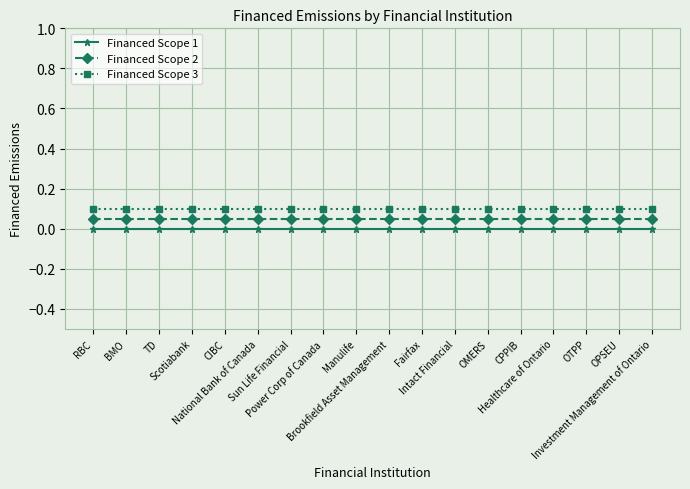

The value of Financed Scope 3 at National Bank of Canada is 0.1. True or false?

True